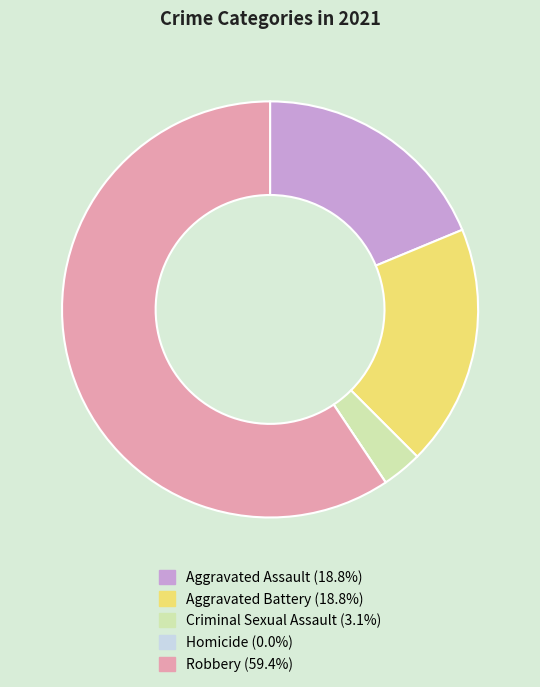

What is the ratio of the value at Robbery (59.4%) to the value at Aggravated Battery (18.8%)?

3.2